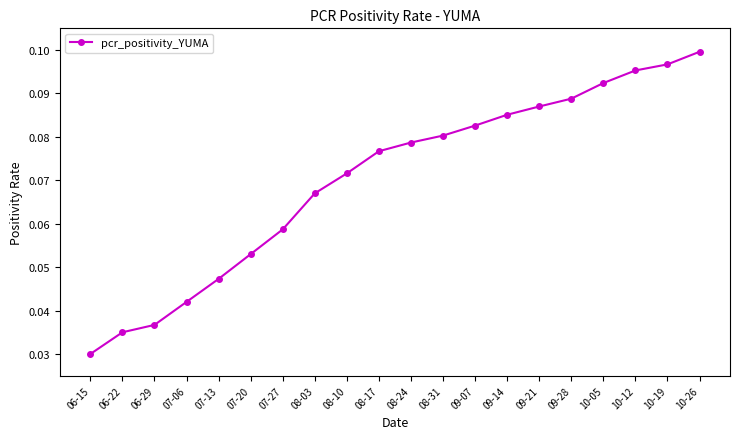

Which category has the lowest value across all series?

06-15